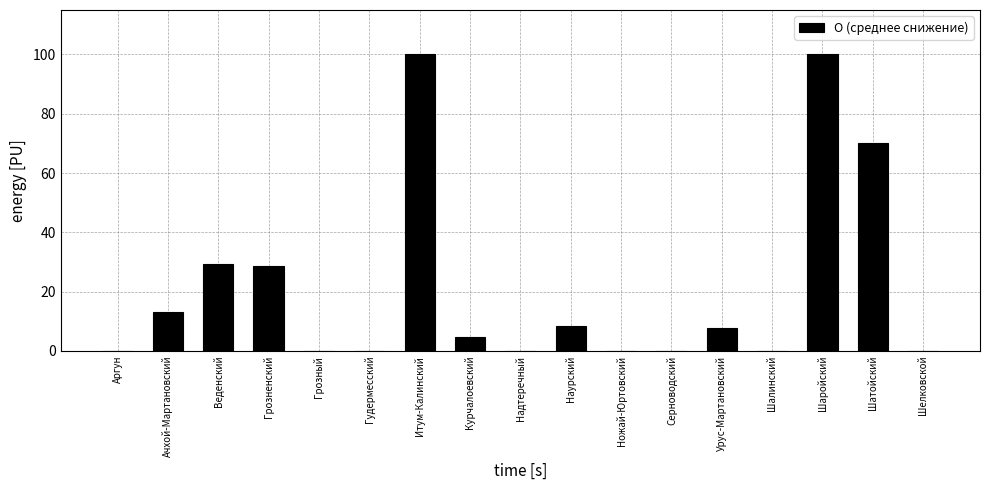

Reading left to right, what are all the values shown in this chart?

Аргун=0.0	Ачхой-Мартановский=13.2	Веденский=29.4	Грозненский=28.7	Грозный=0.0	Гудермесский=0.0	Итум-Калинский=100.0	Курчалоевский=4.7	Надтеречный=0.0	Наурский=8.5	Ножай-Юртовский=0.0	Серноводский=0.0	Урус-Мартановский=7.7	Шалинский=0.0	Шаройский=100.0	Шатойский=70.0	Шелковской=0.0